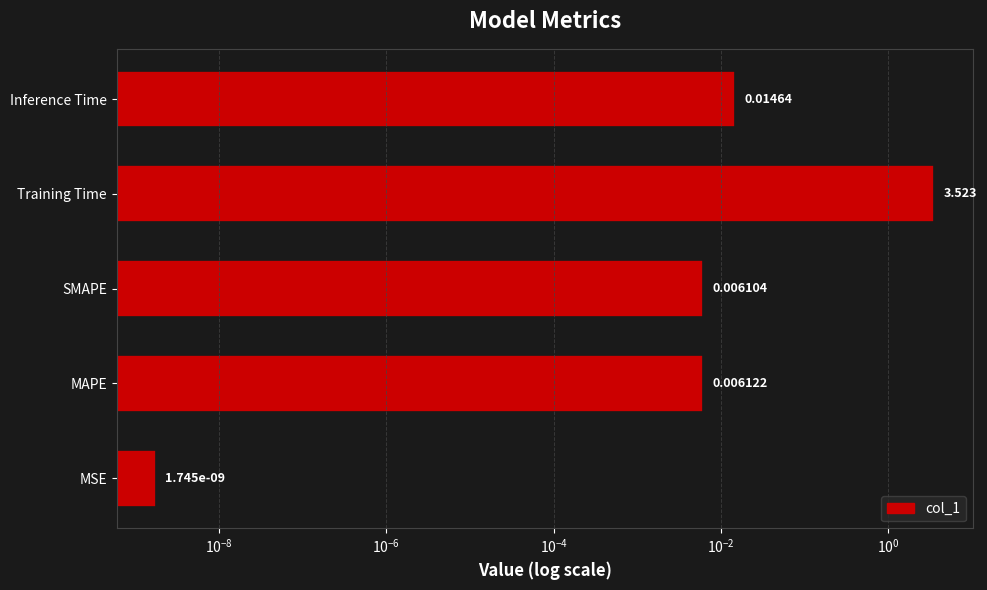

The chart shows a value of 4.9 at Training Time. True or false?

False